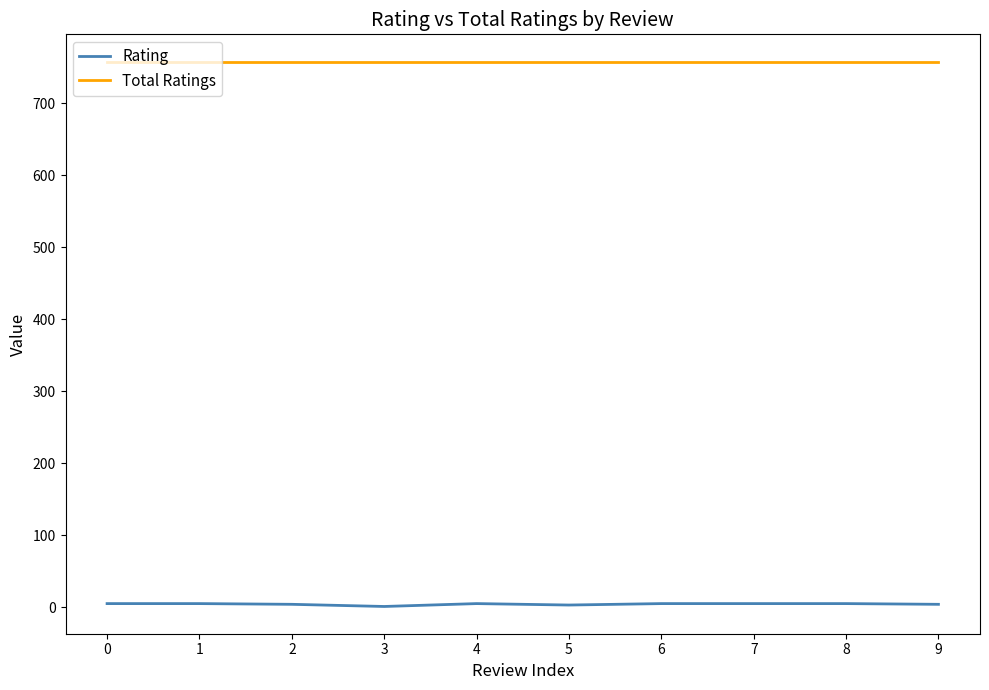

True or false: Total Ratings and Rating intersect in this chart.

False